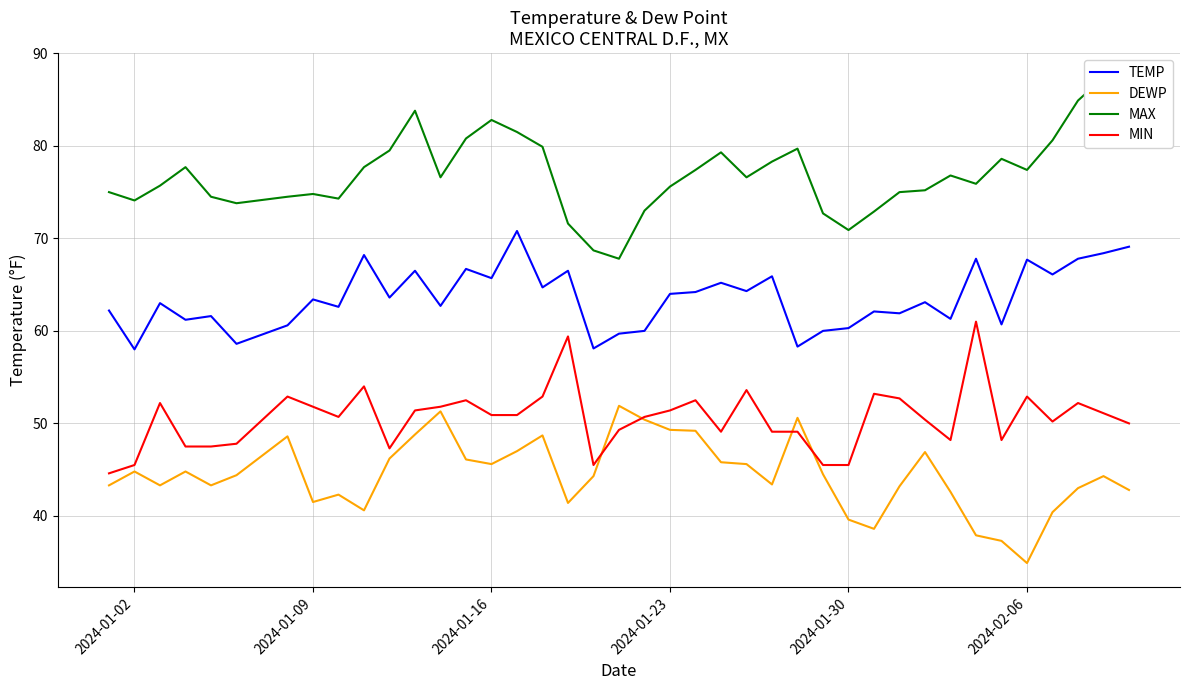

True or false: MIN has a value of 76.5 at 2024-02-06.

False